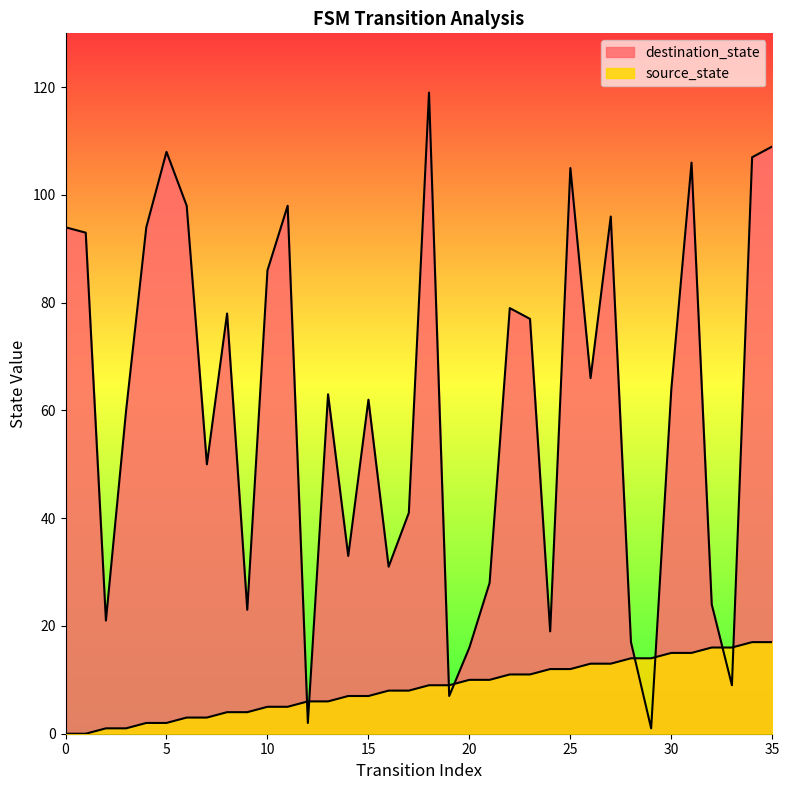

Which category has the highest value in the destination_state series?

18